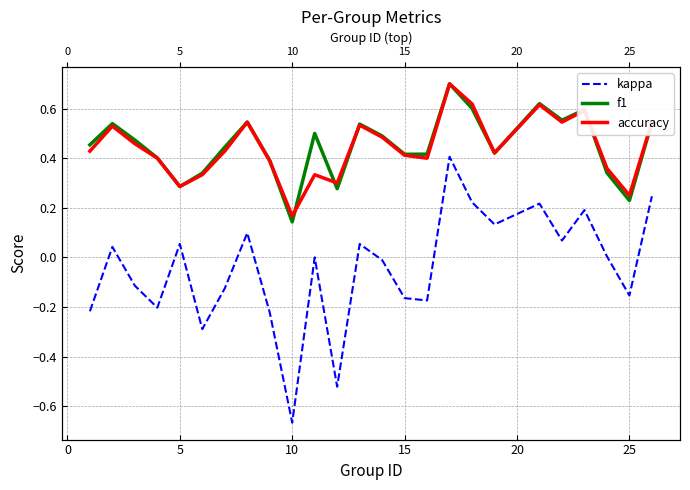

Which series changed the most between 30 and 12?

kappa